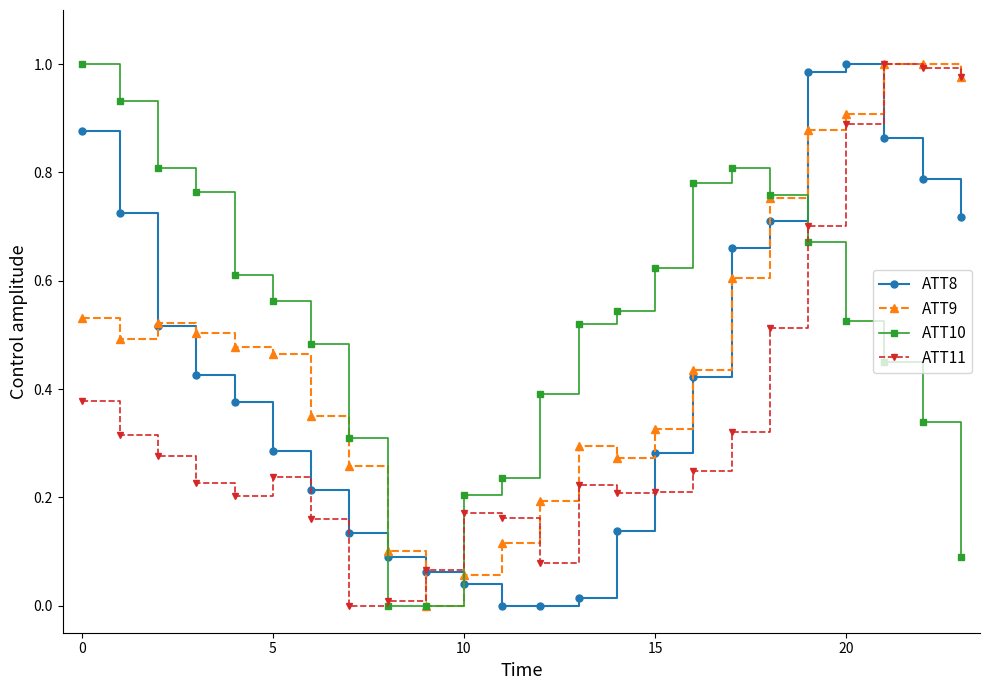

Which series ends up on top after the final intersection of ATT8 and ATT10?

ATT8